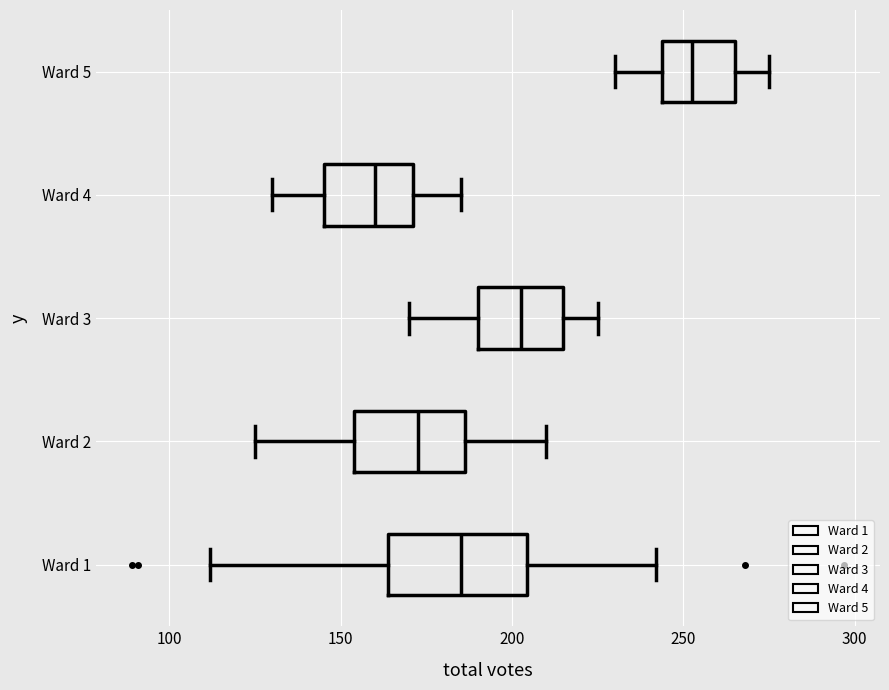

Which box has the furthest to the right median line?

Ward 5